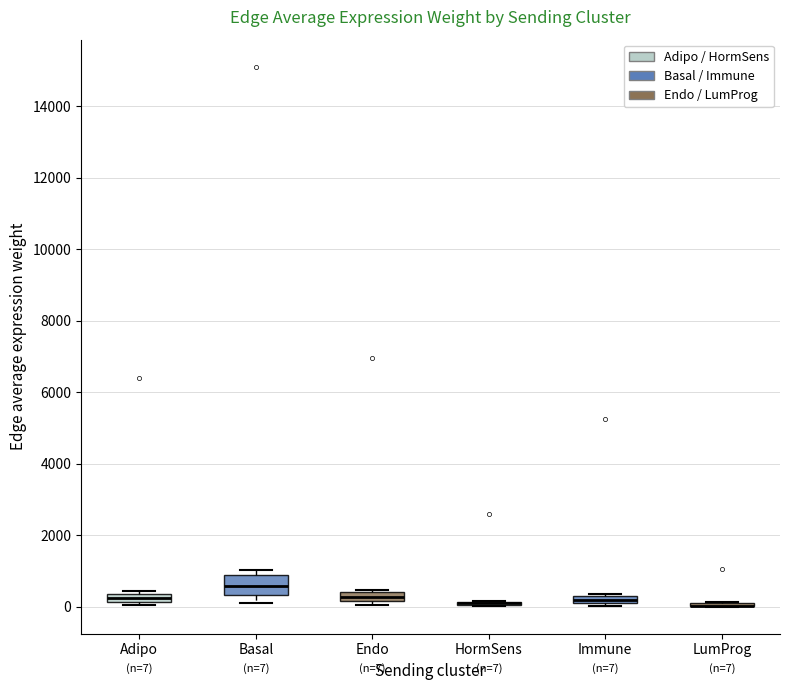

Which box is the tallest, from its lower edge to its upper edge?

Basal